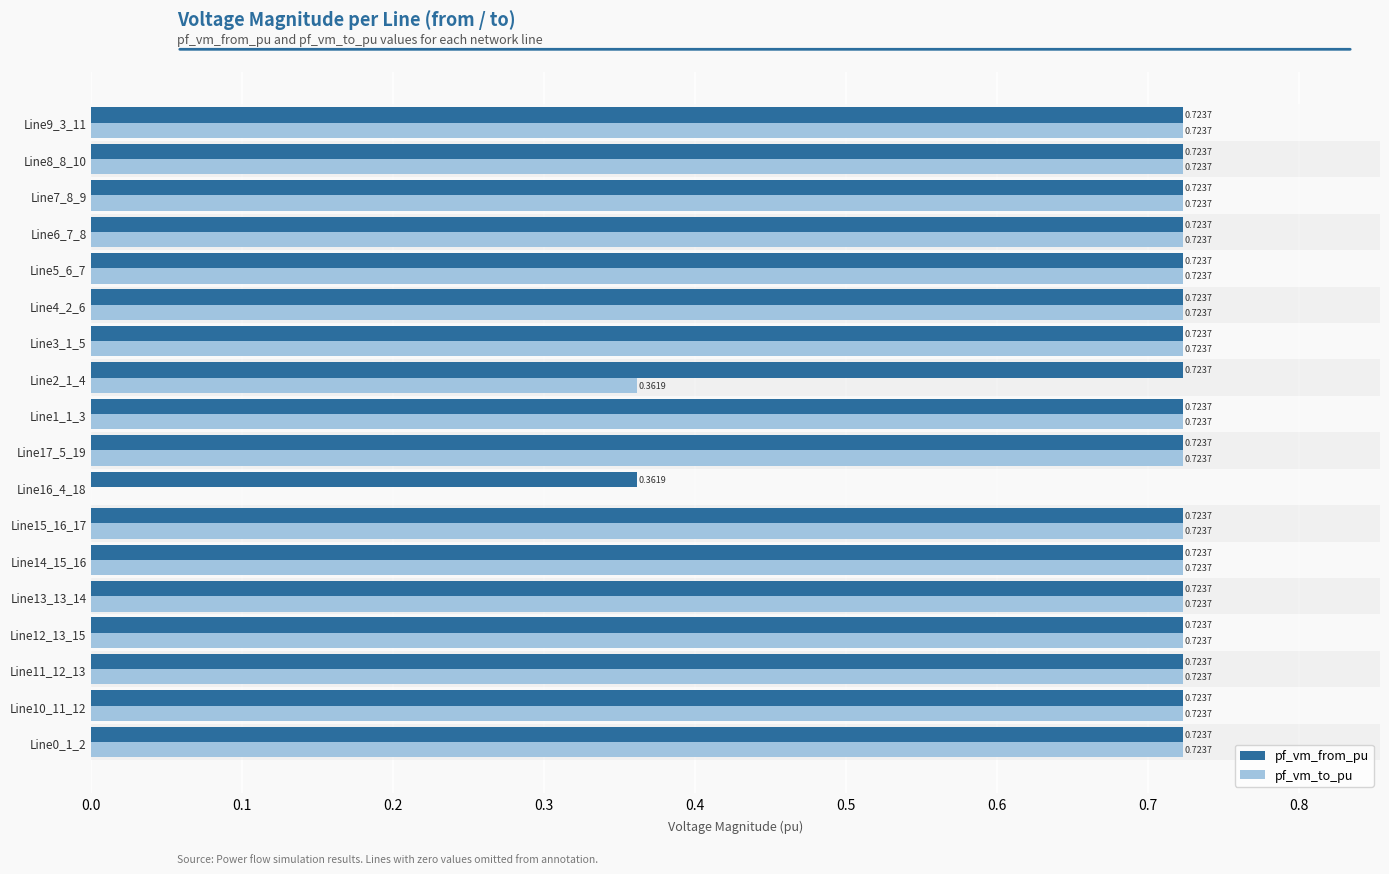

At which label is pf_vm_from_pu closest to 0?

Line16_4_18